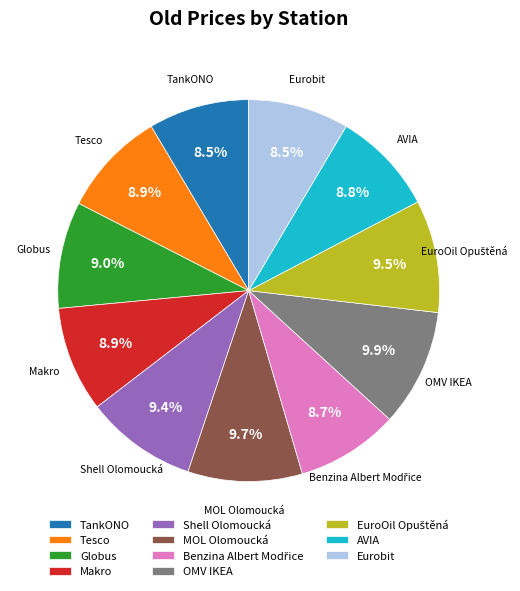

Combined, do MOL Olomoucká and Globus account for over 50%?

No